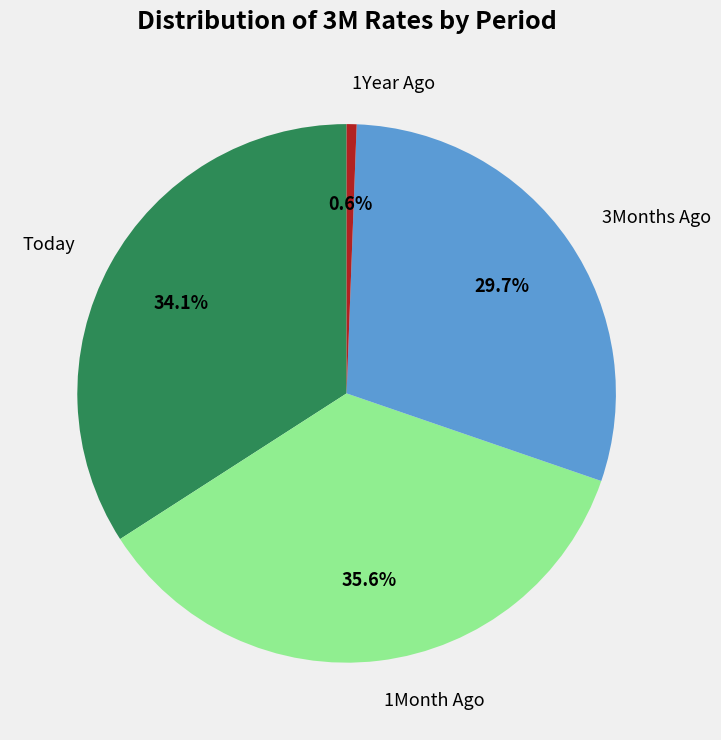

Do 3Months Ago and 1Year Ago together represent more than half of the pie?

No